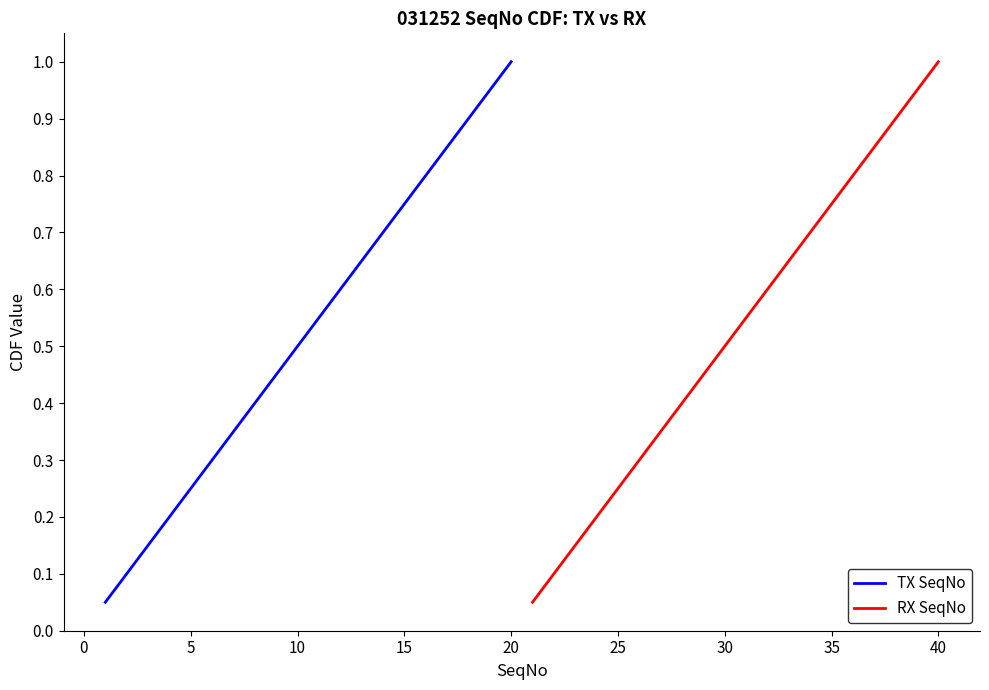

What is the highest value of the RX SeqNo series?

1.0